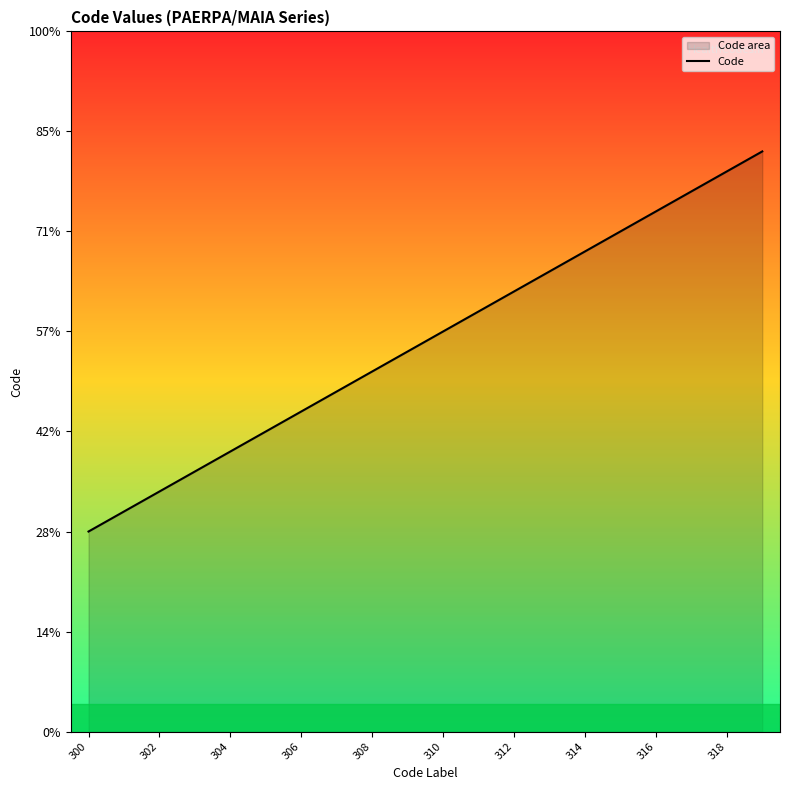

What is the value of the 13th point from the left?

312